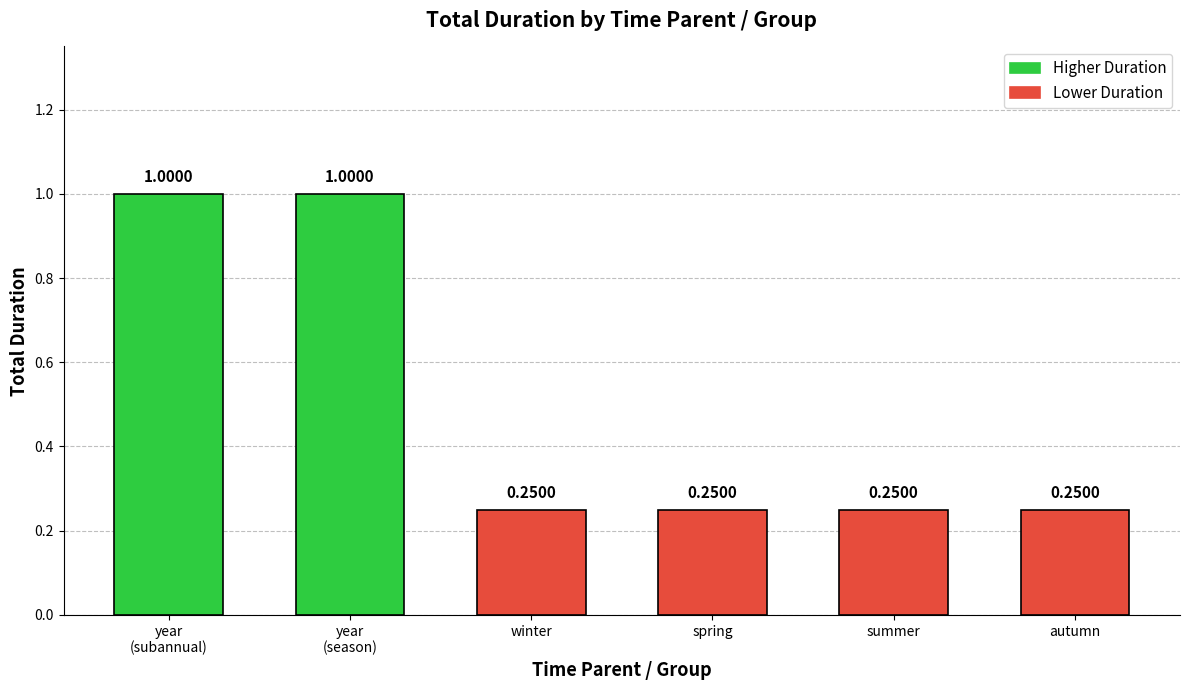

What is the sum of all values?

3.0